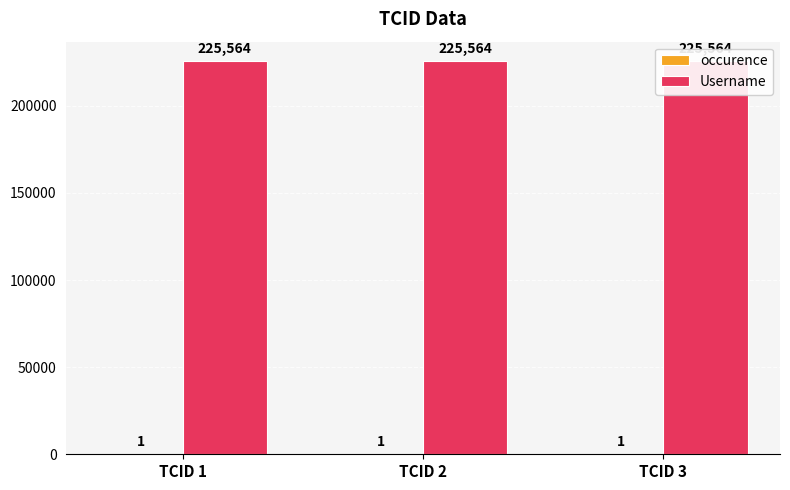

Which has a higher value, TCID 3 or TCID 2?

TCID 3